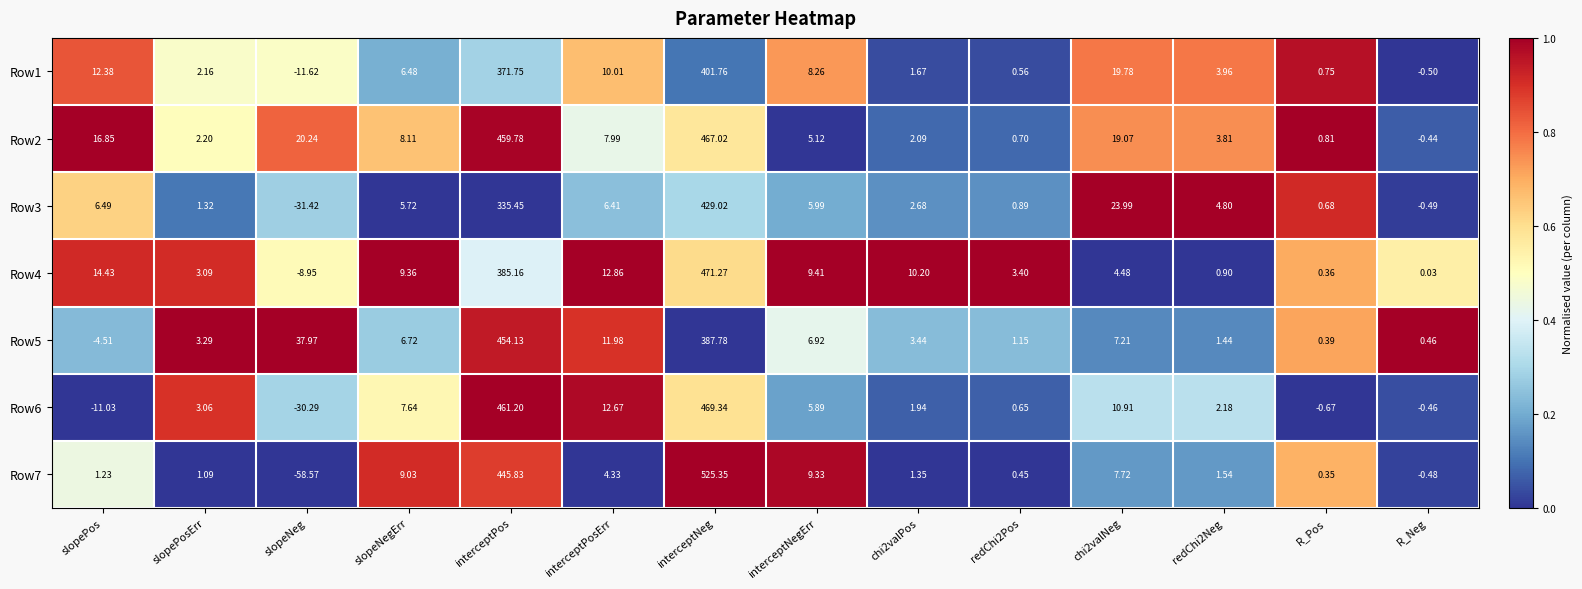

At which label is Row5 closest to 224?

interceptNeg